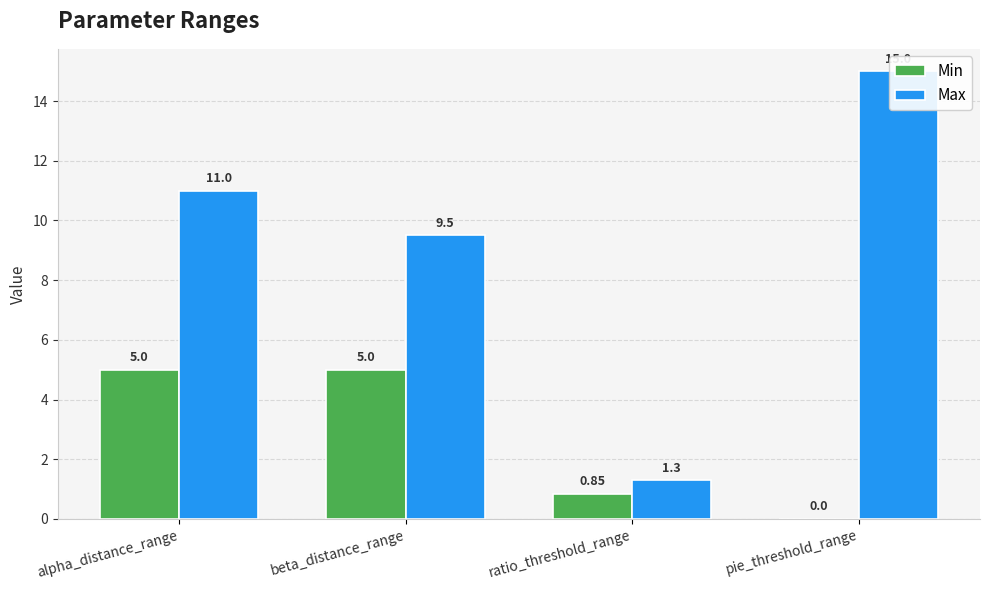

Reading left to right, extract all data points from this chart.

Min: 5.0	5.0	0.8	0.0
Max: 11.0	9.5	1.3	15.0